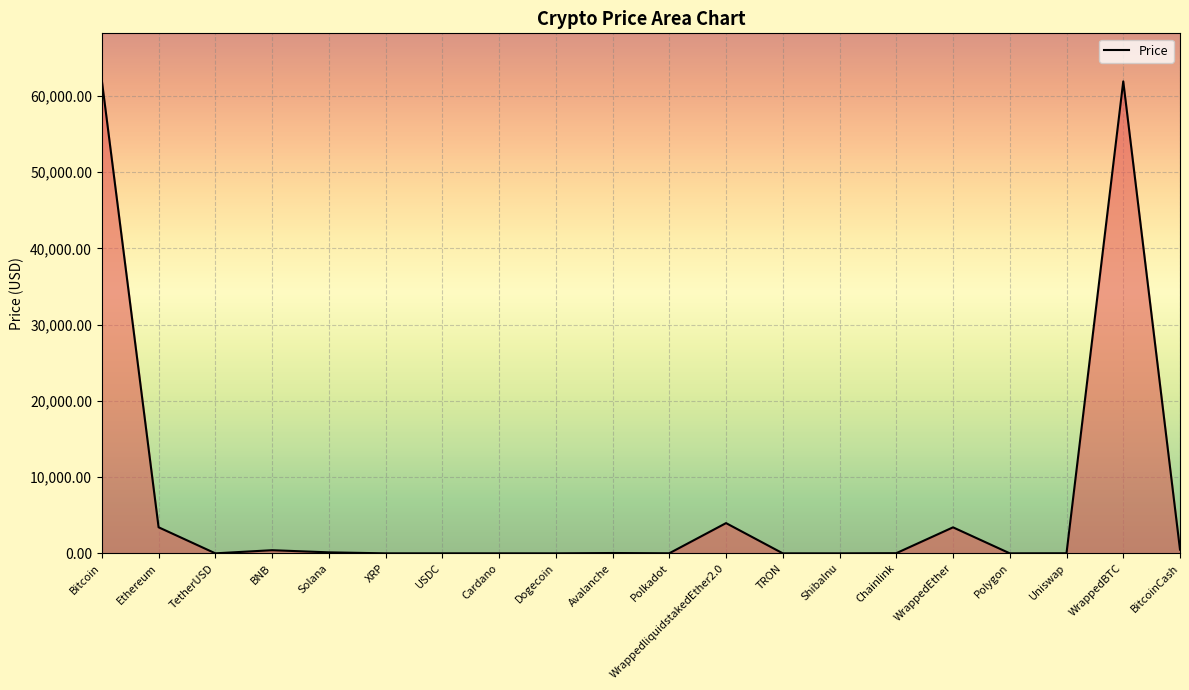

Between Cardano and WrappedEther, which is larger?

WrappedEther